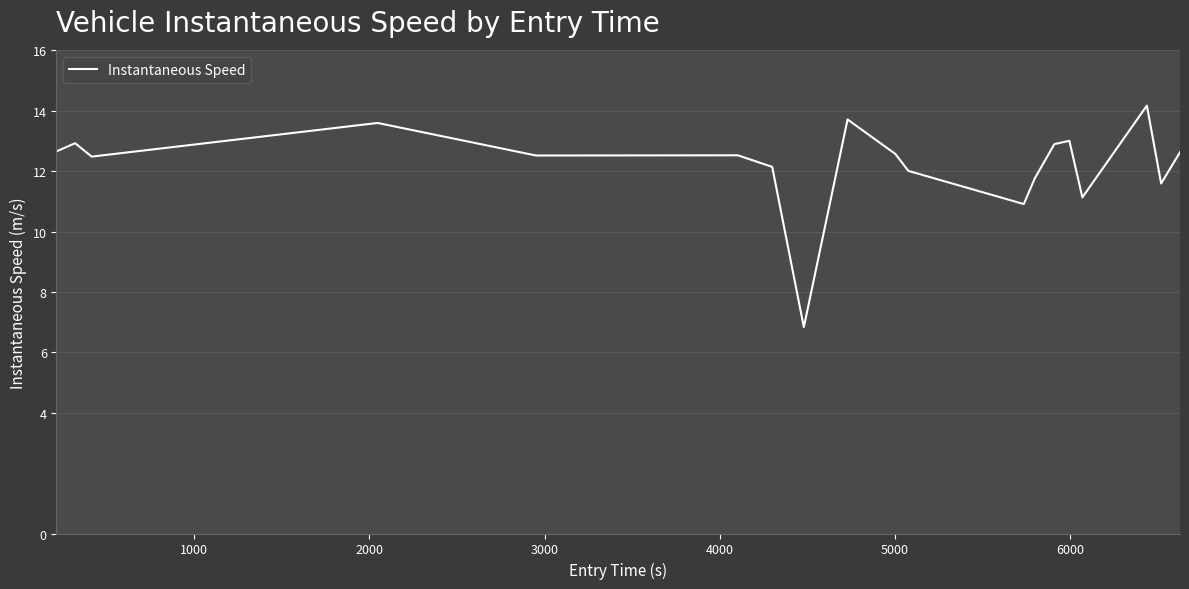

What is the greatest value displayed?

14.2